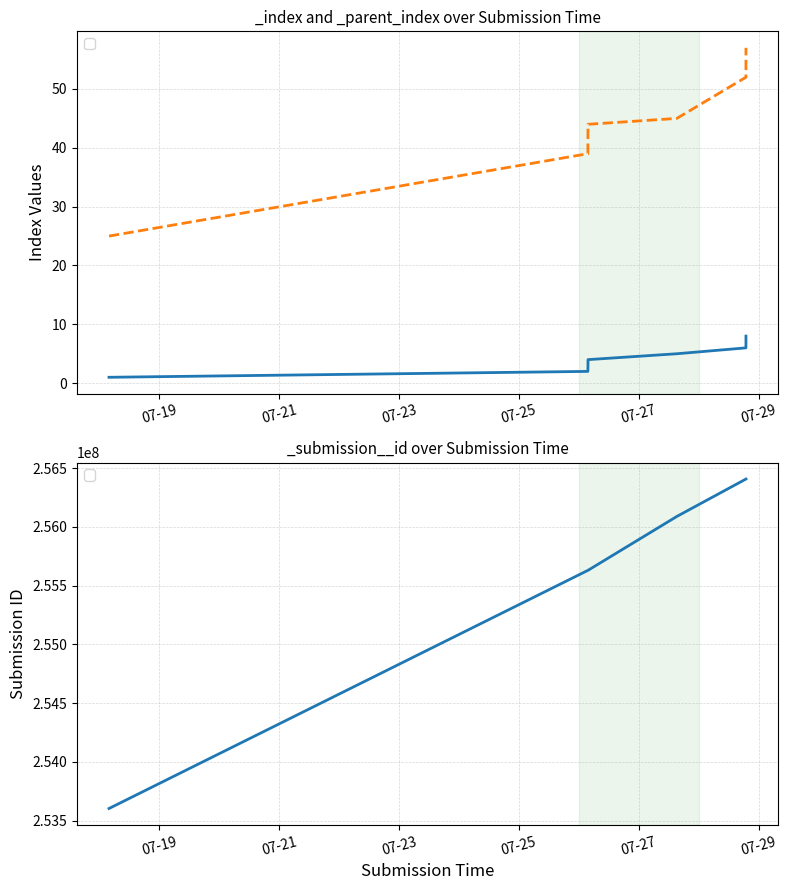

What is the difference between the maximum and minimum values in the _submission__id series?

2804985